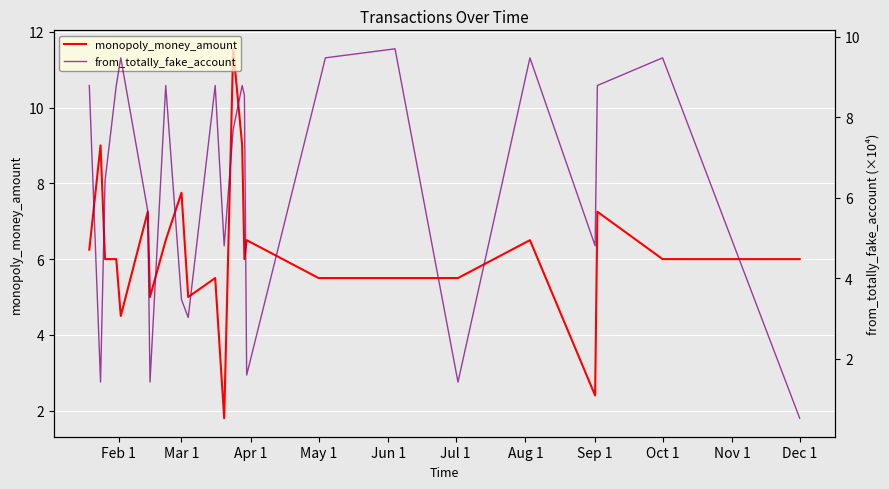

What is the maximum value for monopoly_money_amount?

11.6